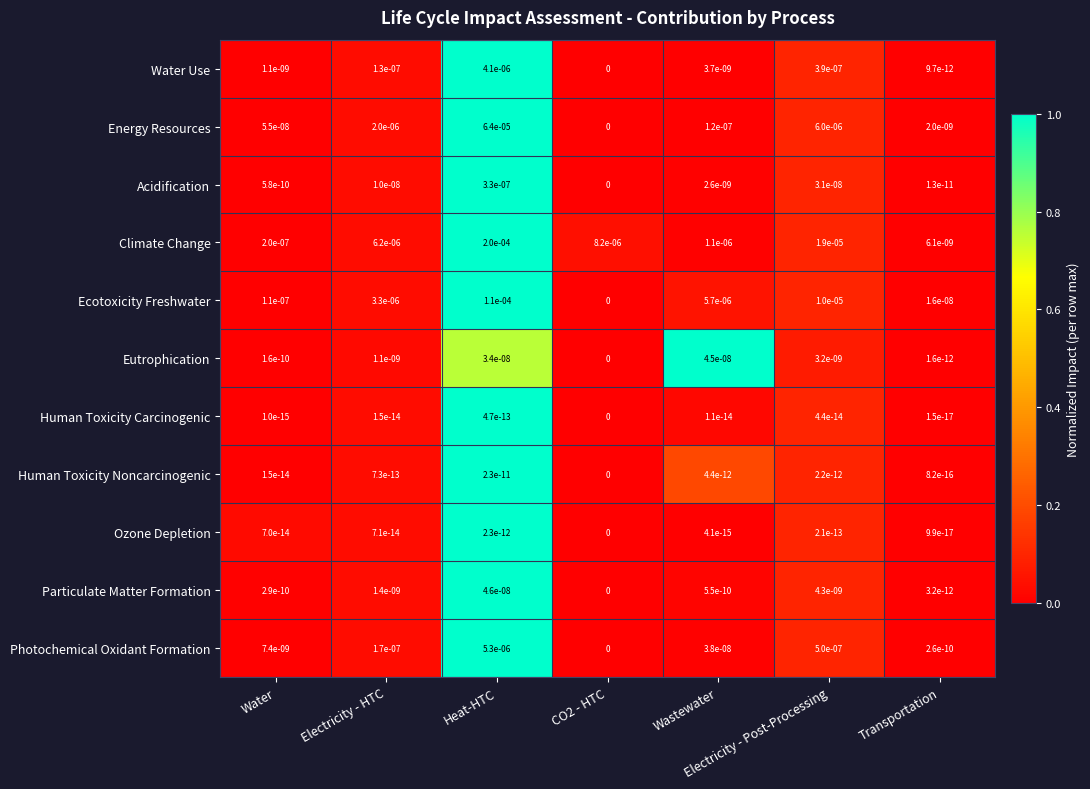

The Climate Change series shows 0.0 at Electricity - HTC. True or false?

True